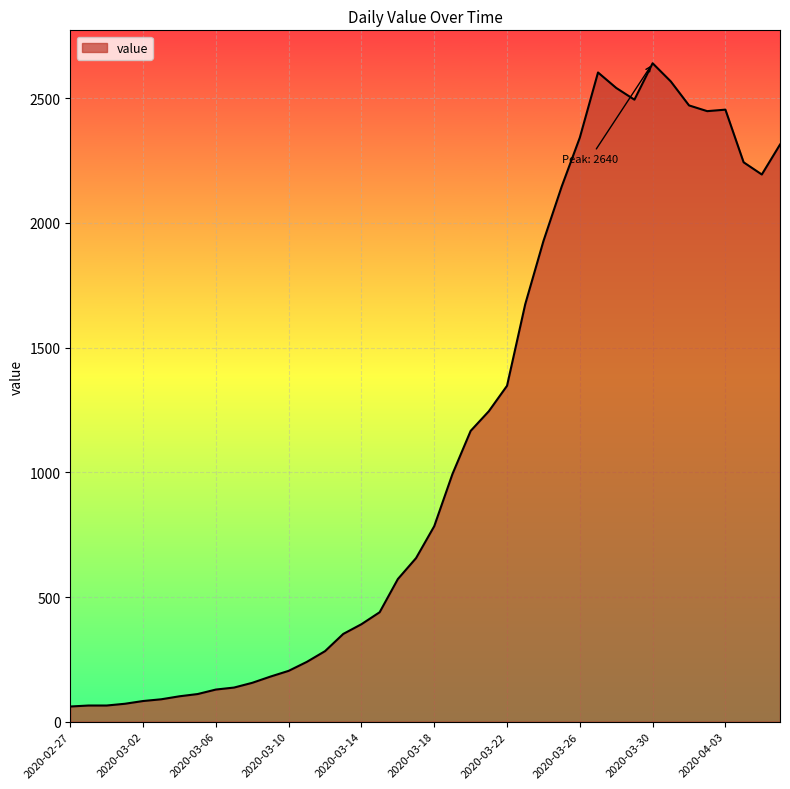

What is the greatest value displayed?

2640